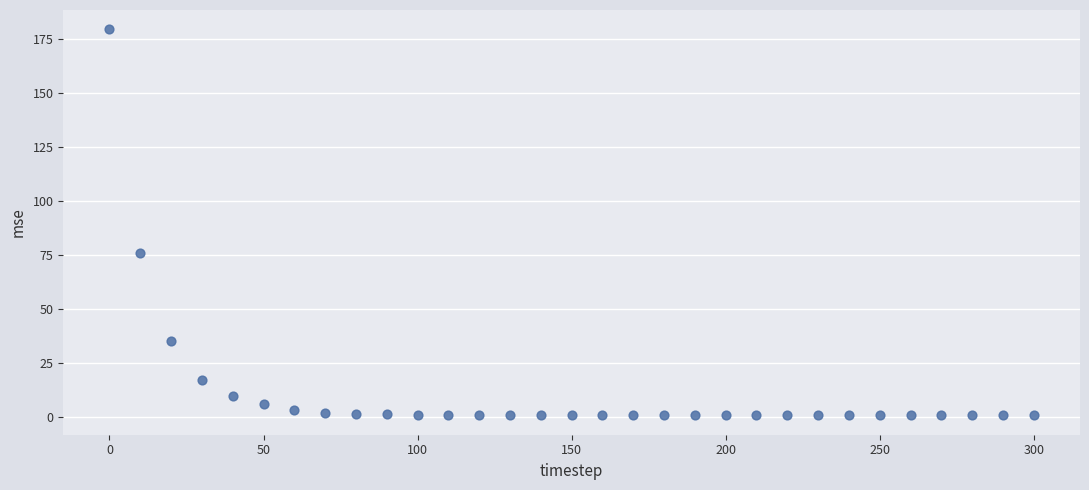

What Y value in the scatter plot is closest to 89?

75.9